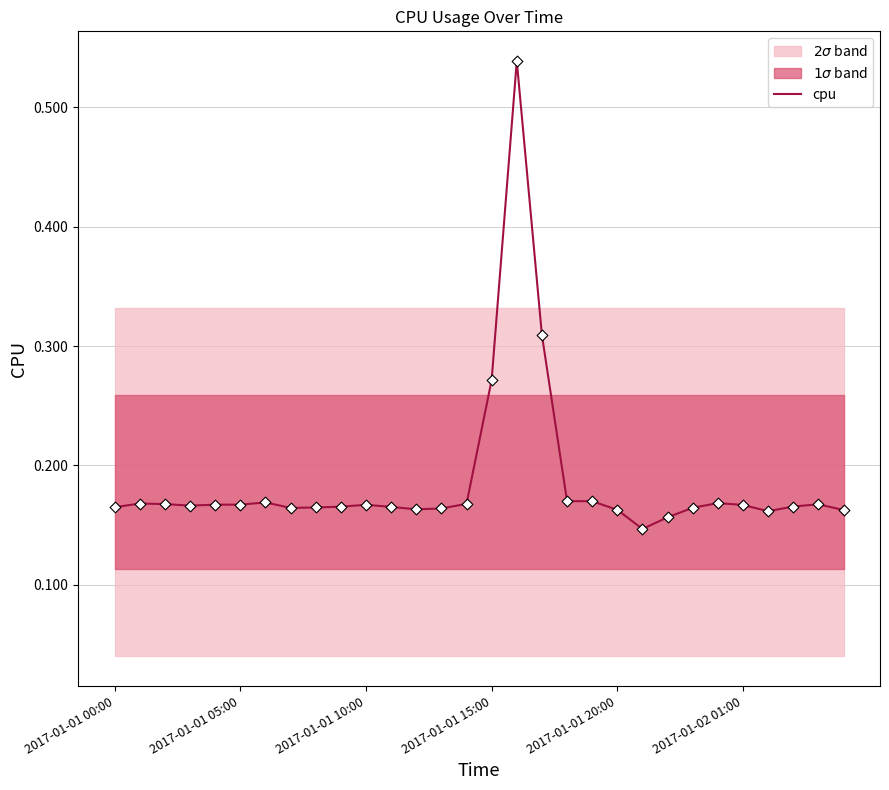

Which has a higher value, 16 or 26?

16